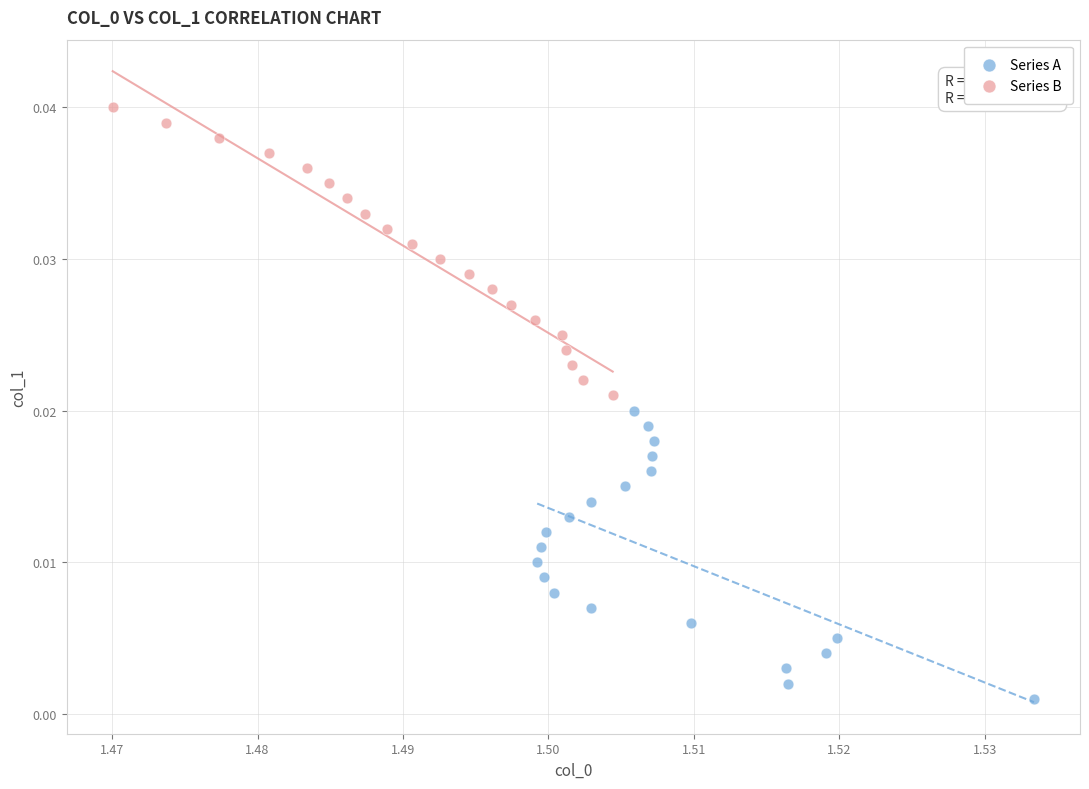

Which series contains the highest Y value?

Series B